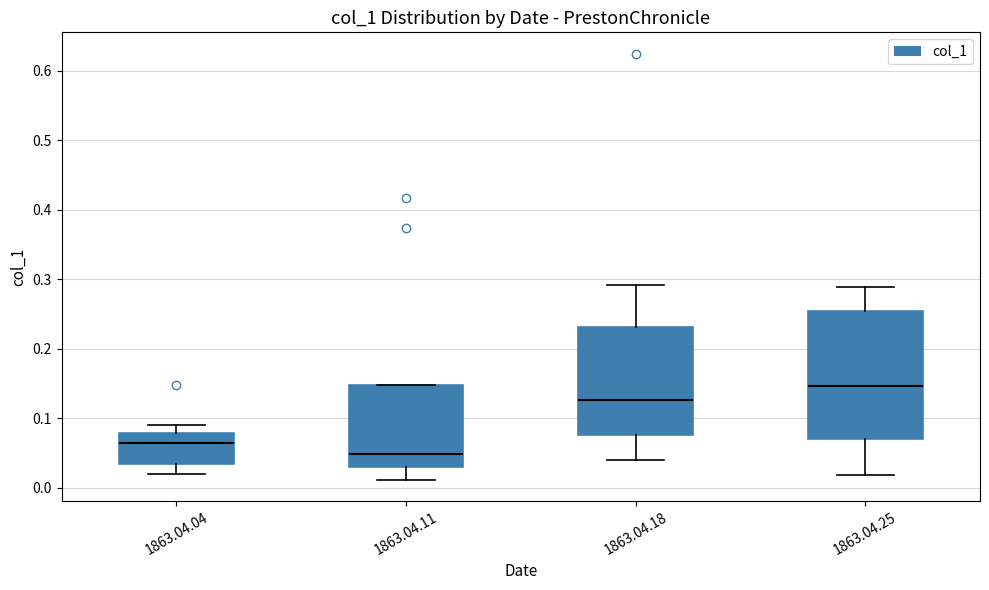

Which box has the lowest median line?

1863.04.11